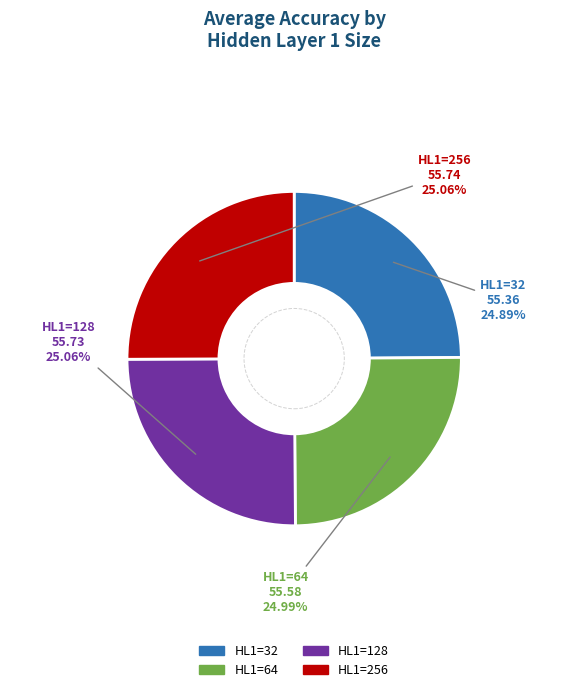

How many segments does this pie chart have?

4